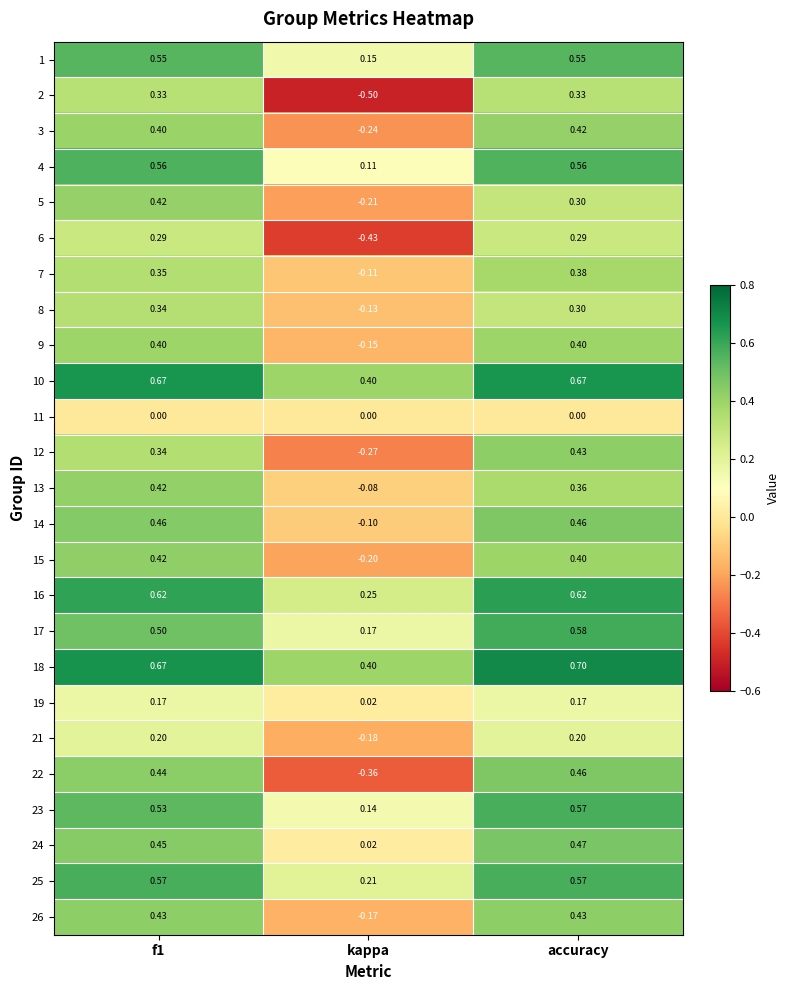

How many series are shown in this chart?

25